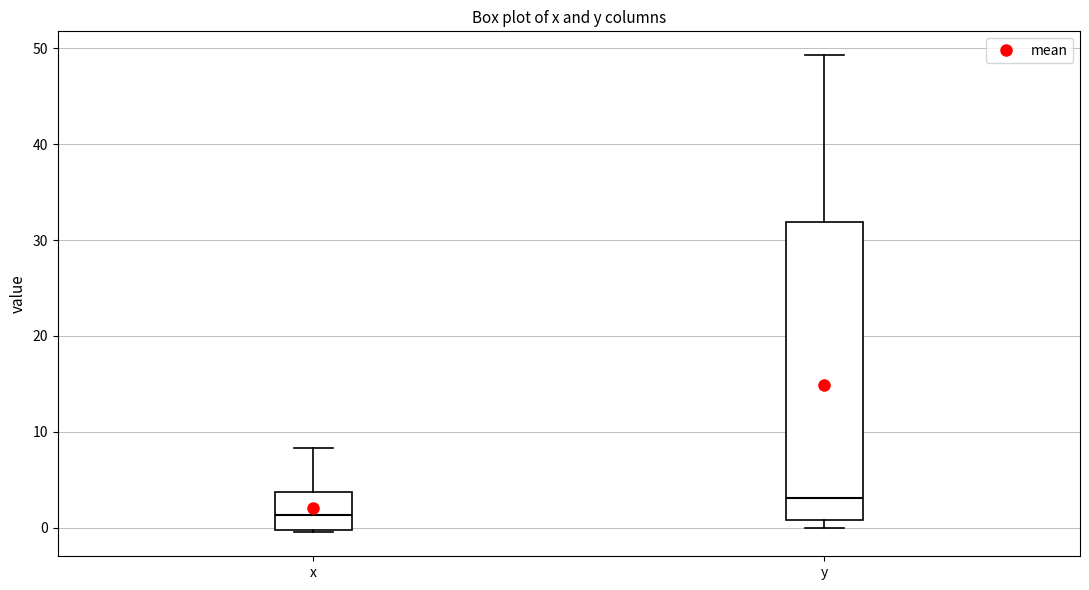

Where does the upper whisker of the box for y end on the y-axis? The values are not printed on the chart, so give them approximately, as read against the axis.

49